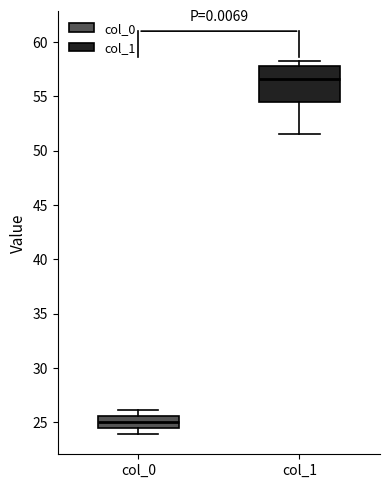

Reading left to right, transcribe this box plot: for each box, give where its median line is, the range the box spans, and where its two whiskers end, as read against the y-axis. The values are not printed on the chart, so give them approximately, as read against the axis.

col_0: median 25.0, box 24.5 to 25.5, whiskers 24.0 to 26.0
col_1: median 56.5, box 54.5 to 58.0, whiskers 51.5 to 58.5